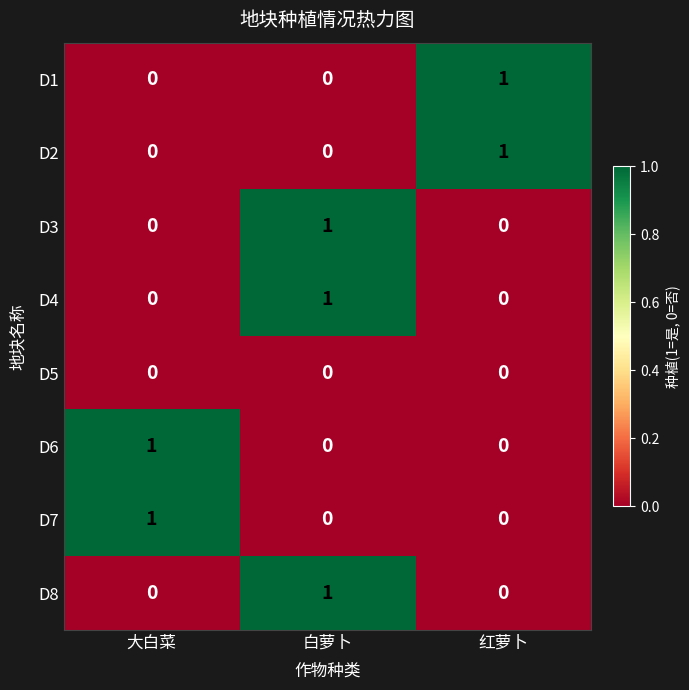

How many categories are shown in the chart?

3